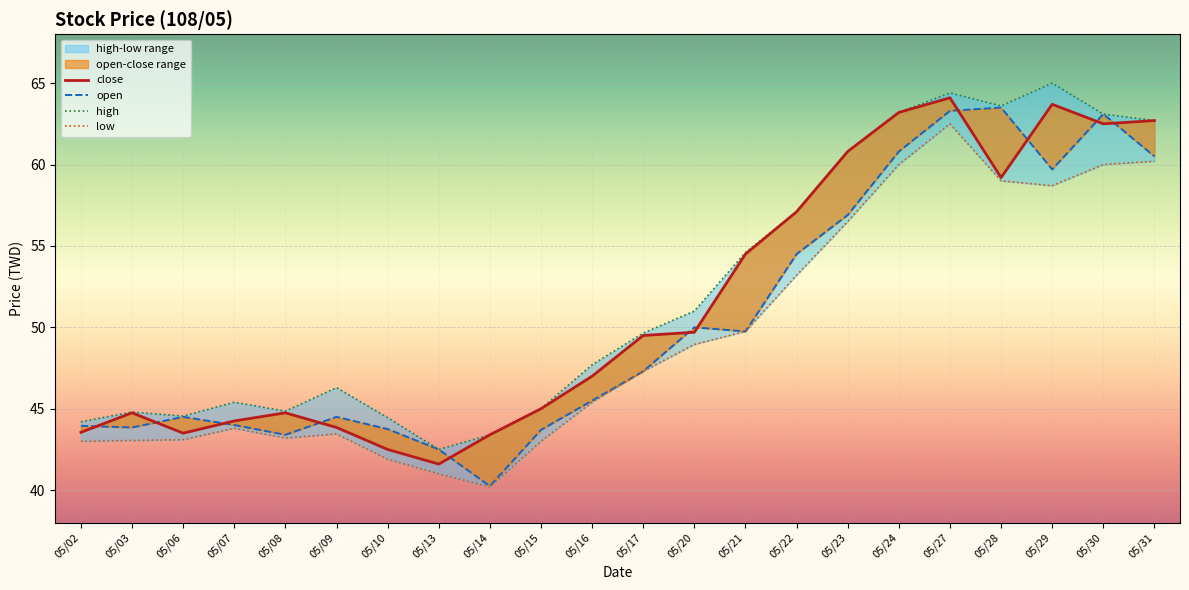

What is the value of the low point at the 17th from the left?

60.0